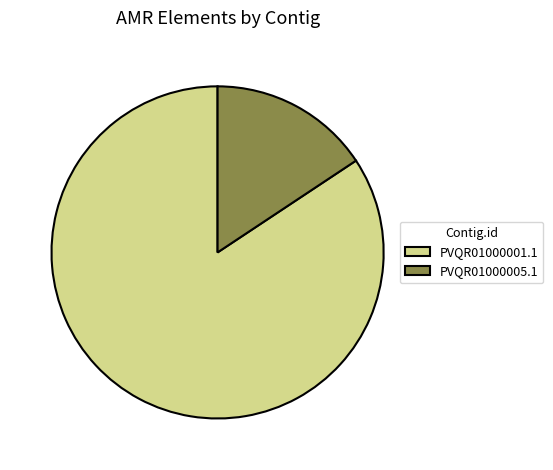

Is the sum of PVQR01000005.1 and PVQR01000001.1 greater than half?

Yes